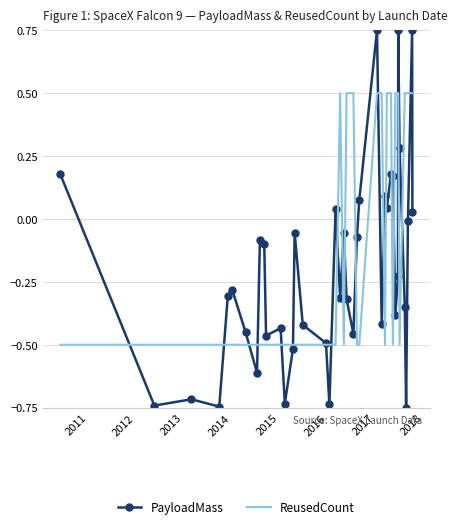

Which series has the largest total across all categories?

ReusedCount